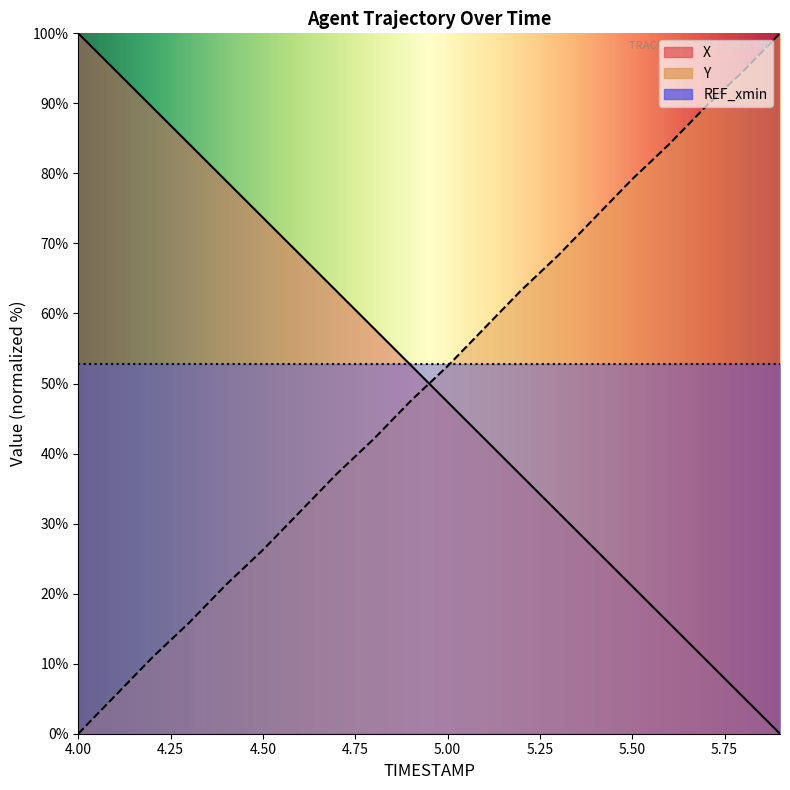

At which label does X reach its minimum?

5.9